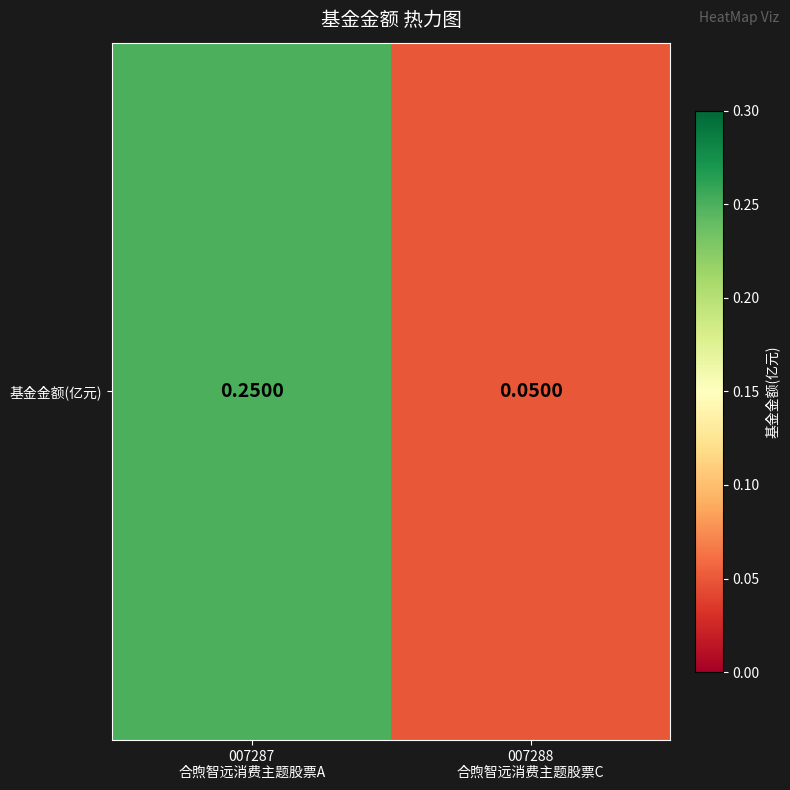

Reading right to left, transcribe all the data shown in this chart.

0.1	0.2